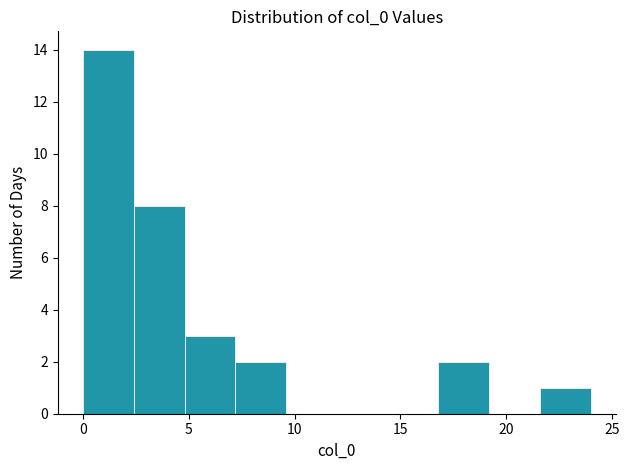

Reading left to right, list every bar in this chart as the range it spans on the x-axis followed by its height. Neither the bar edges nor the heights are printed on the chart, so give them approximately, as read against the axes.

0.0 to 2.4: 14
2.4 to 4.8: 8
4.8 to 7.2: 3
7.2 to 9.6: 2
9.6 to 12.0: 0
12.0 to 14.4: 0
14.4 to 16.8: 0
16.8 to 19.2: 2
19.2 to 21.6: 0
21.6 to 24.0: 1